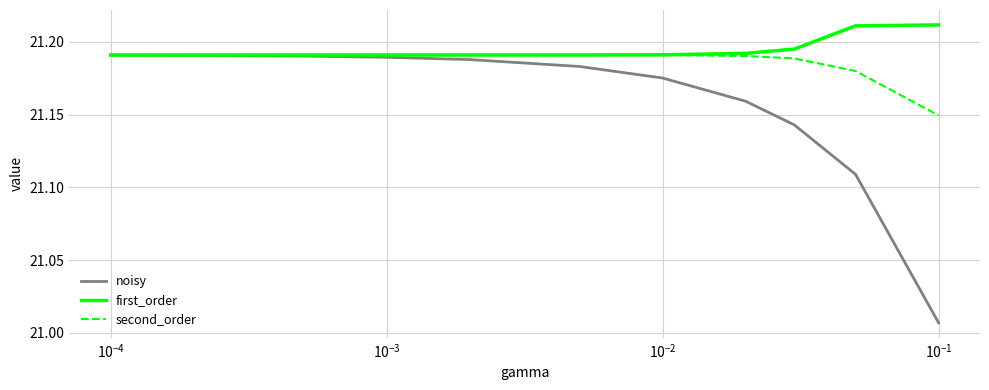

Rank the series by their average value, from lowest to highest.

noisy, second_order, first_order